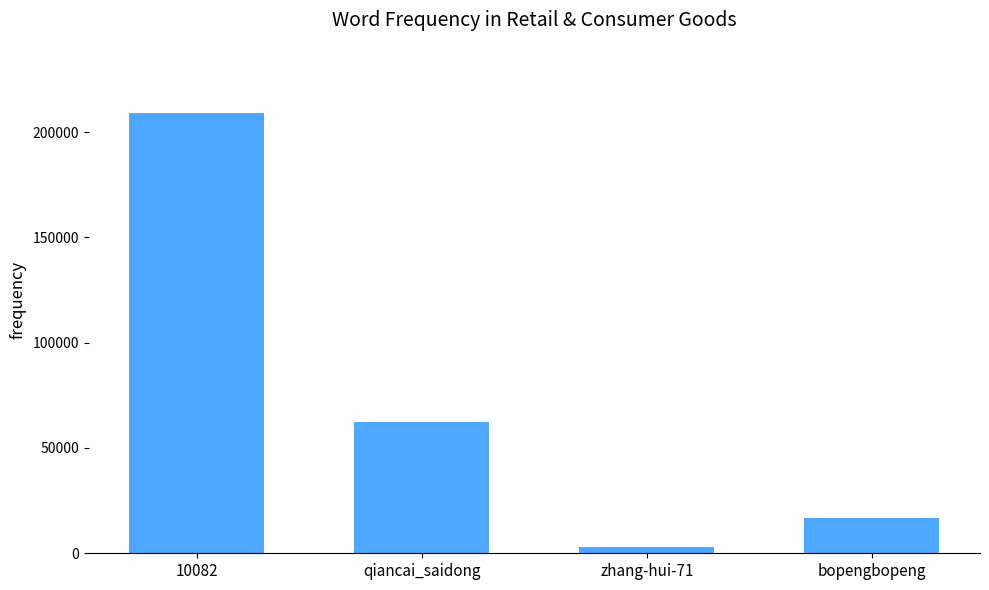

Which has a higher value, qiancai_saidong or bopengbopeng?

qiancai_saidong